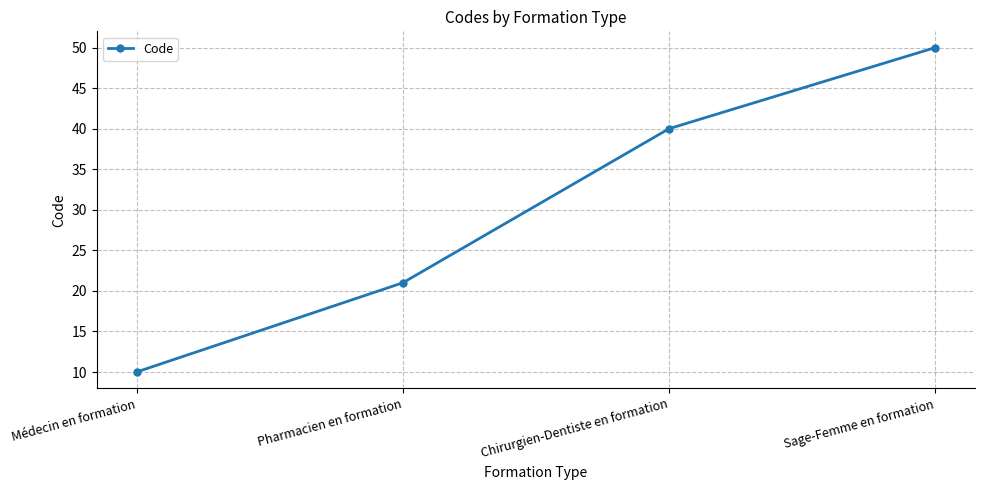

Which category has the highest value across all series?

Sage-Femme en formation